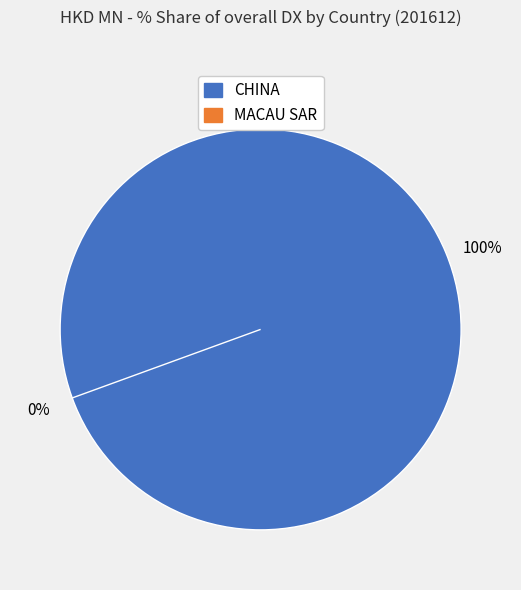

How many slices are in this pie chart?

2